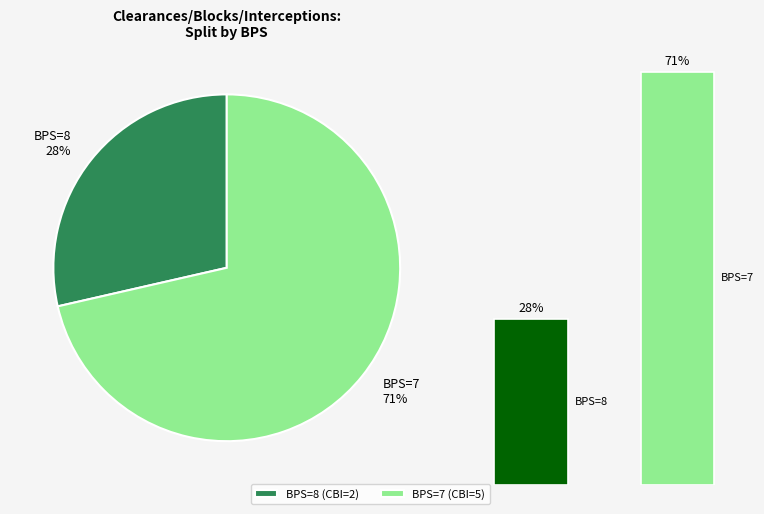

To the nearest percent, what percentage of the pie is 8?

29%